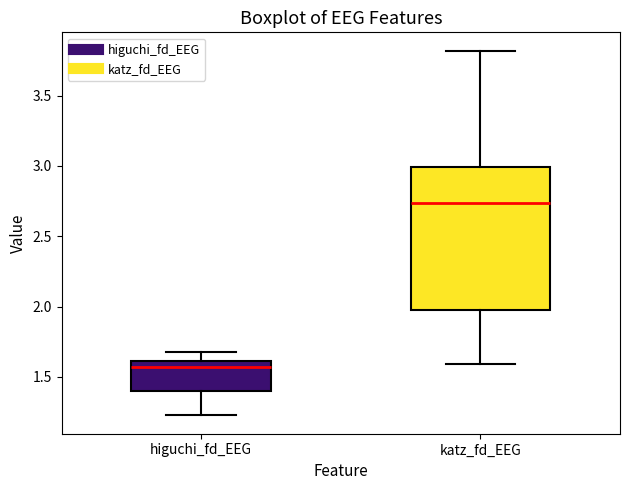

Reading left to right, read every box against the y-axis: the position of its median line, the range the box covers, and the ends of its whiskers. The values are not printed on the chart, so give them approximately, as read against the axis.

higuchi_fd_EEG: median 1.55, box 1.40 to 1.60, whiskers 1.20 to 1.65
katz_fd_EEG: median 2.75, box 1.95 to 3.00, whiskers 1.60 to 3.80